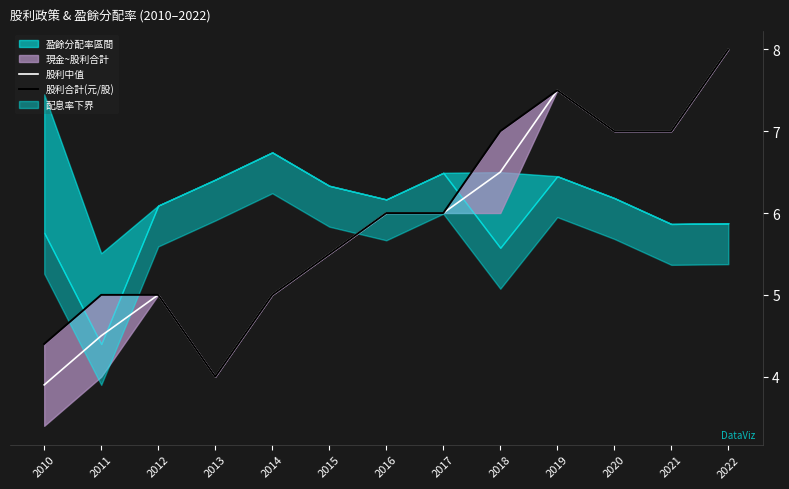

Rank the categories by 股利中值 value from highest to lowest.

2022, 2019, 2020, 2021, 2018, 2016, 2017, 2015, 2012, 2014, 2011, 2013, 2010